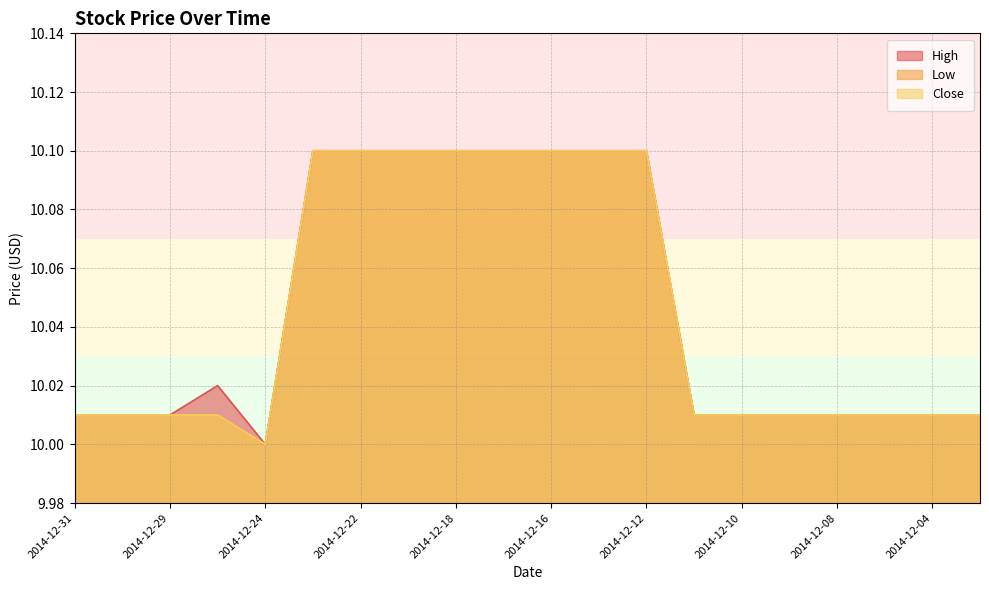

Between 2014-12-23 and 2014-12-31, which is larger?

2014-12-23